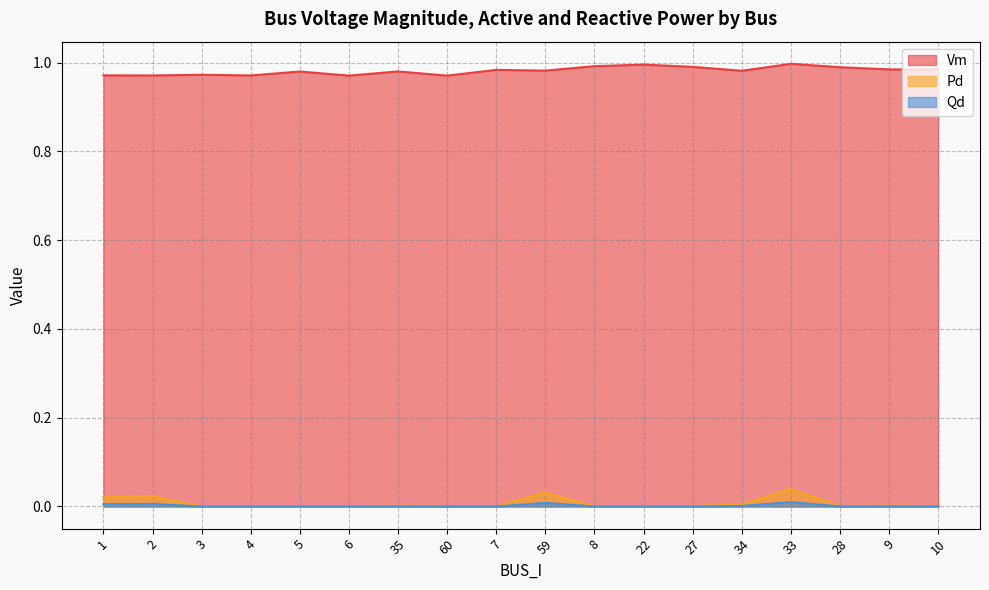

How many data points in Qd are above 0?

11